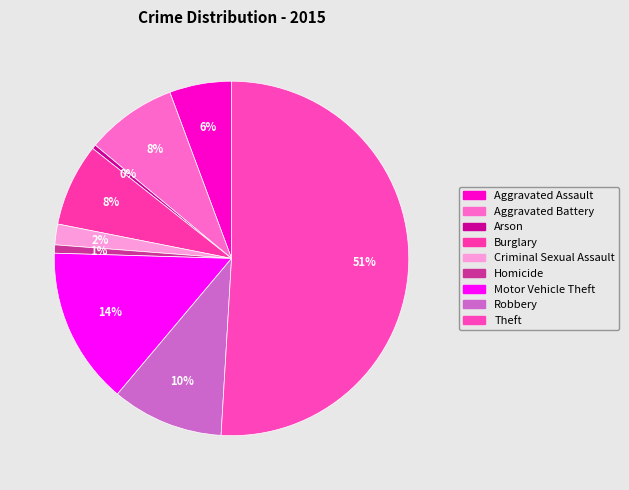

What is the change in value from Arson to Theft?

+134